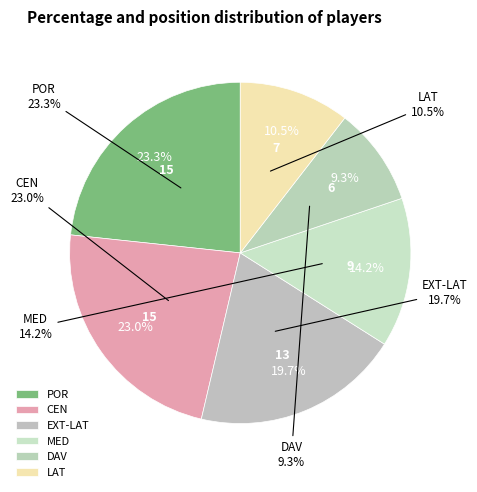

True or false: EXT-LAT accounts for 20% of the total.

True